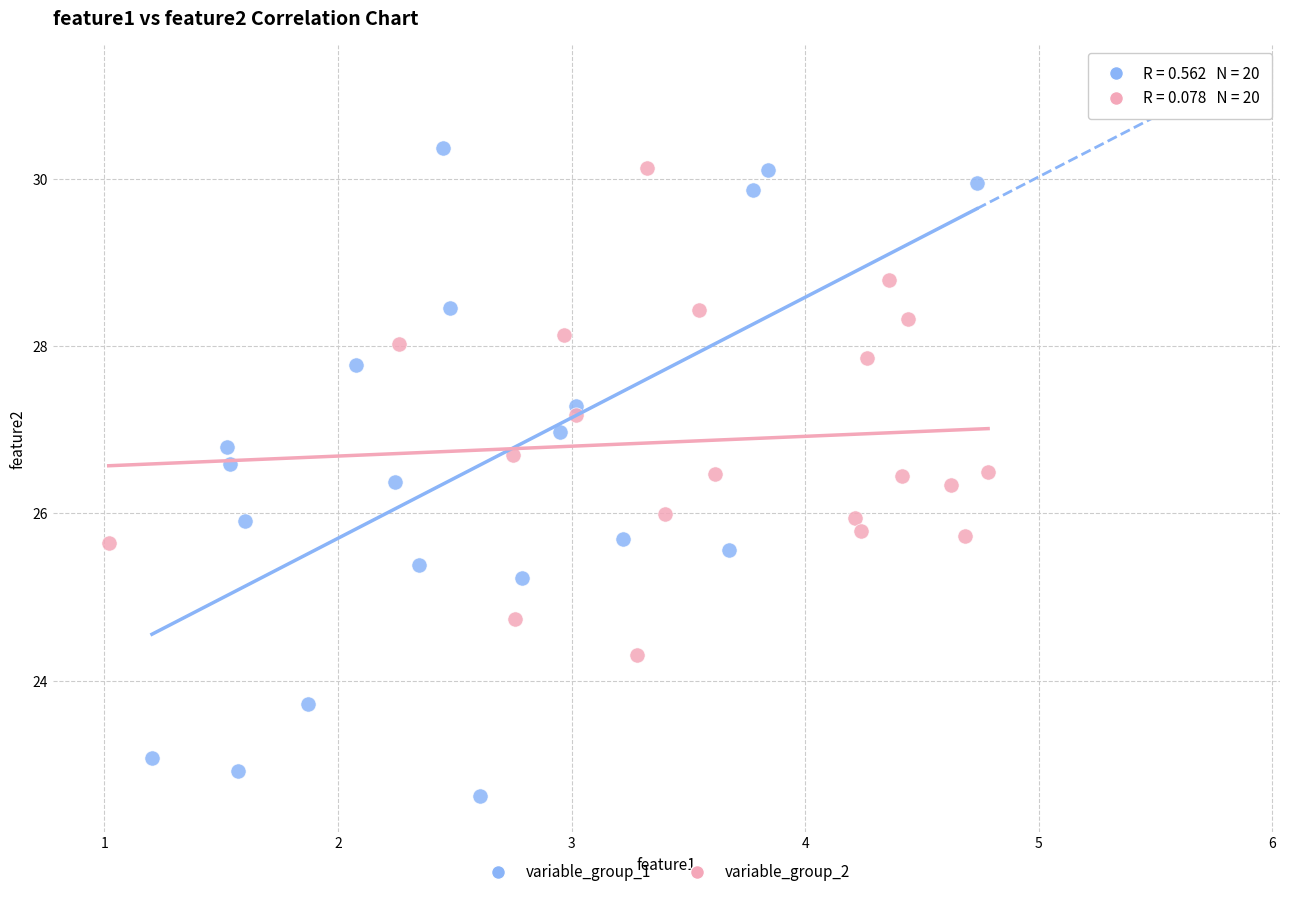

What are all the series names shown in the legend?

variable_group_1, variable_group_2